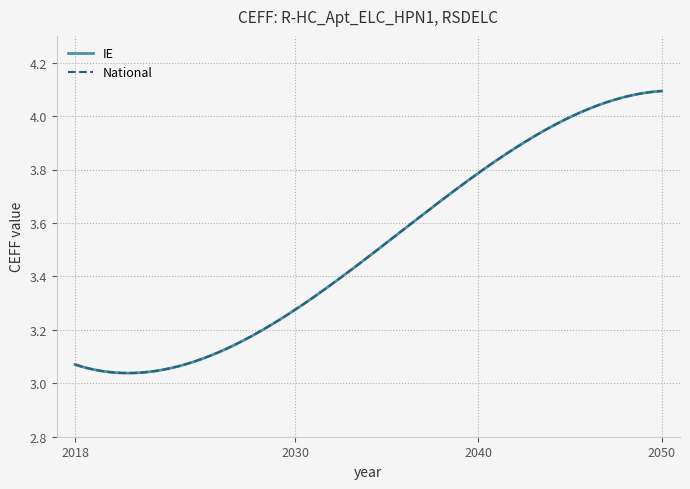

Reading right to left, list all the values displayed in this chart.

IE: 2050=4.1	2040=3.8	2030=3.3	2018=3.1
National: 2050=4.1	2040=3.8	2030=3.3	2018=3.1